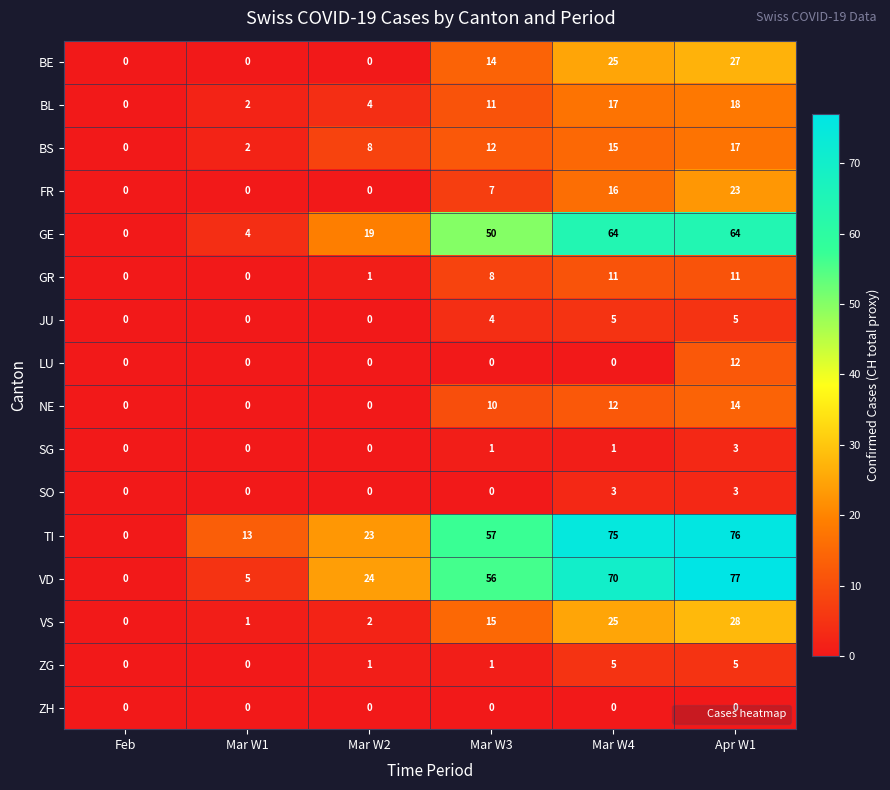

At which label does LU reach its peak?

Apr W1